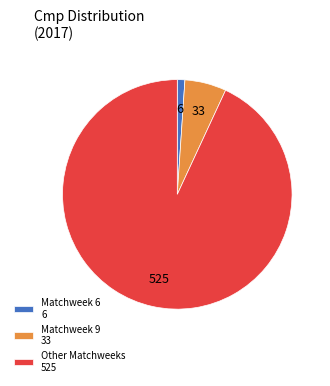

Which category has the biggest portion of the pie?

Other Matchweeks 525